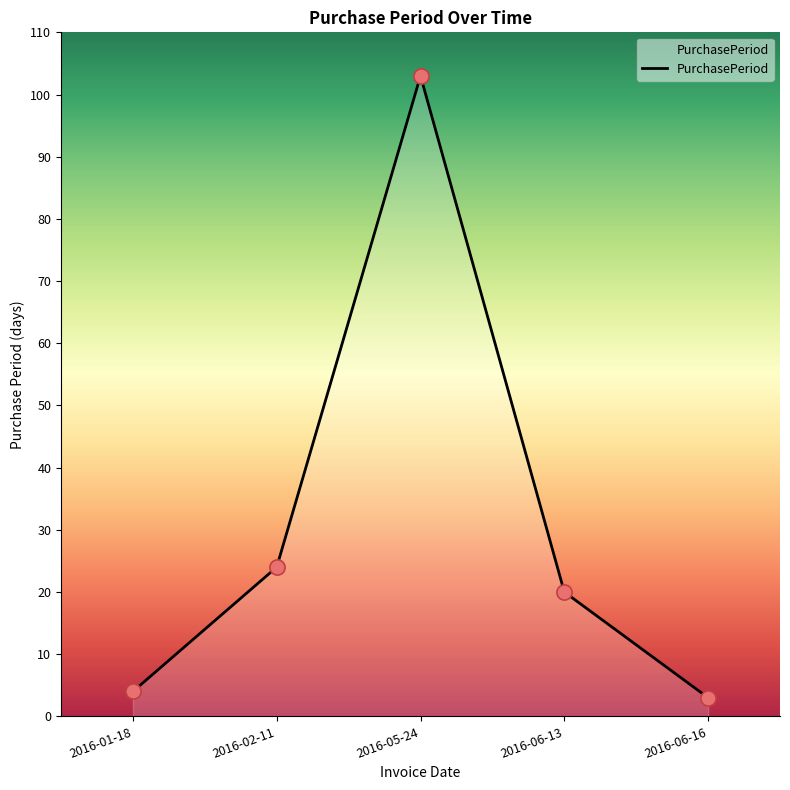

What is the change in value from 2016-01-18 to 2016-05-24?

+99